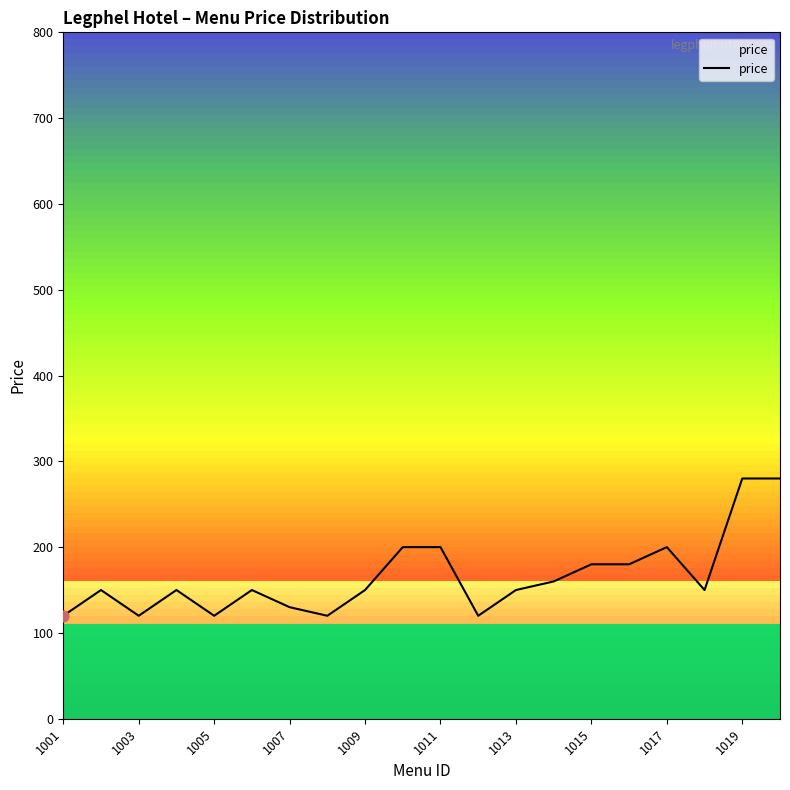

What is the difference between the maximum and minimum values?

160